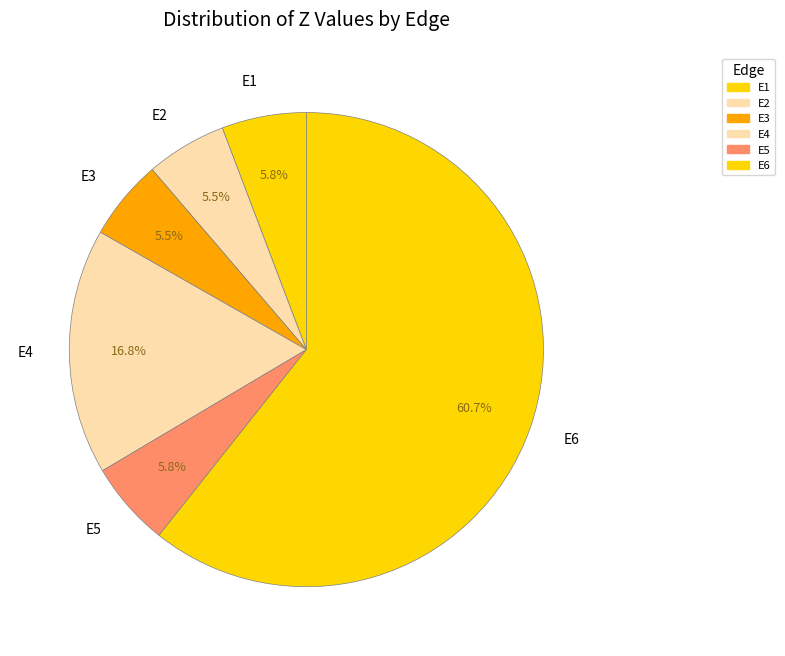

Is it true that E3 is 1% of the pie?

False